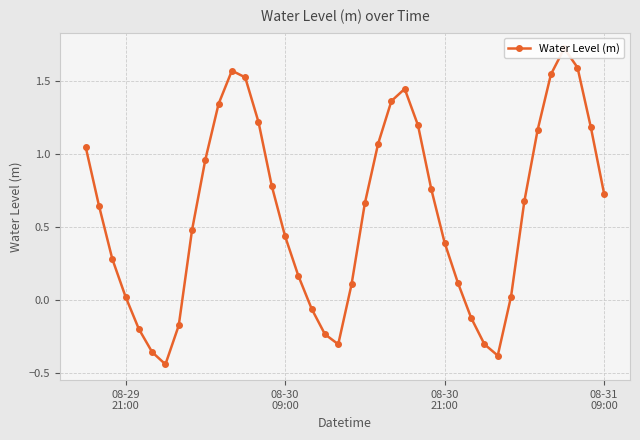

Reading left to right, transcribe all the data shown in this chart.

1.0	0.6	0.3	0.0	-0.2	-0.4	-0.4	-0.2	0.5	1.0	1.3	1.6	1.5	1.2	0.8	0.4	0.2	-0.1	-0.2	-0.3	0.1	0.7	1.1	1.4	1.4	1.2	0.8	0.4	0.1	-0.1	-0.3	-0.4	0.0	0.7	1.2	1.5	1.7	1.6	1.2	0.7